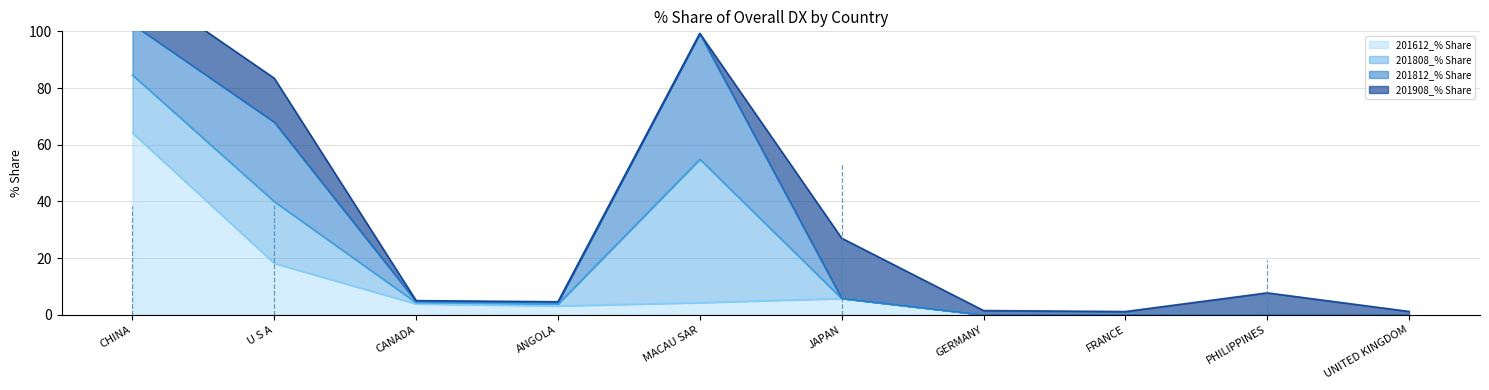

Rank the series by their maximum value, from highest to lowest.

201612_% Share, 201808_% Share, 201812_% Share, 201908_% Share